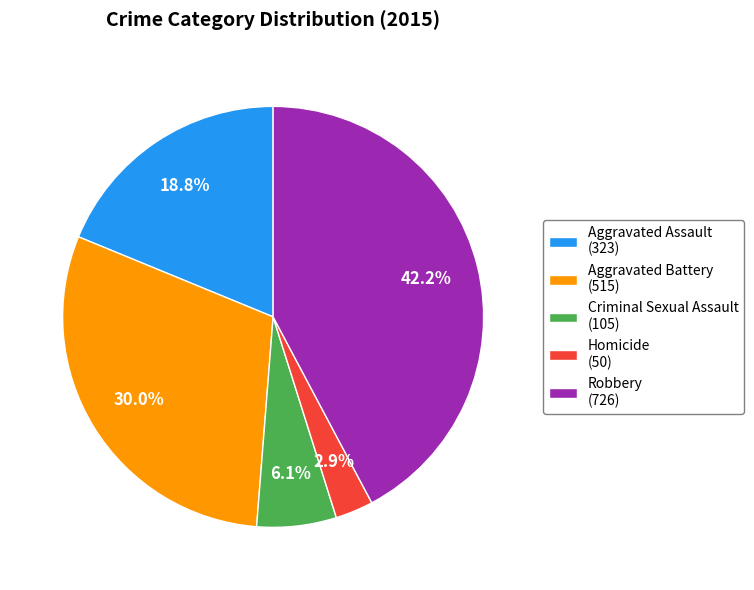

Does Aggravated Assault represent more than half of the total?

No